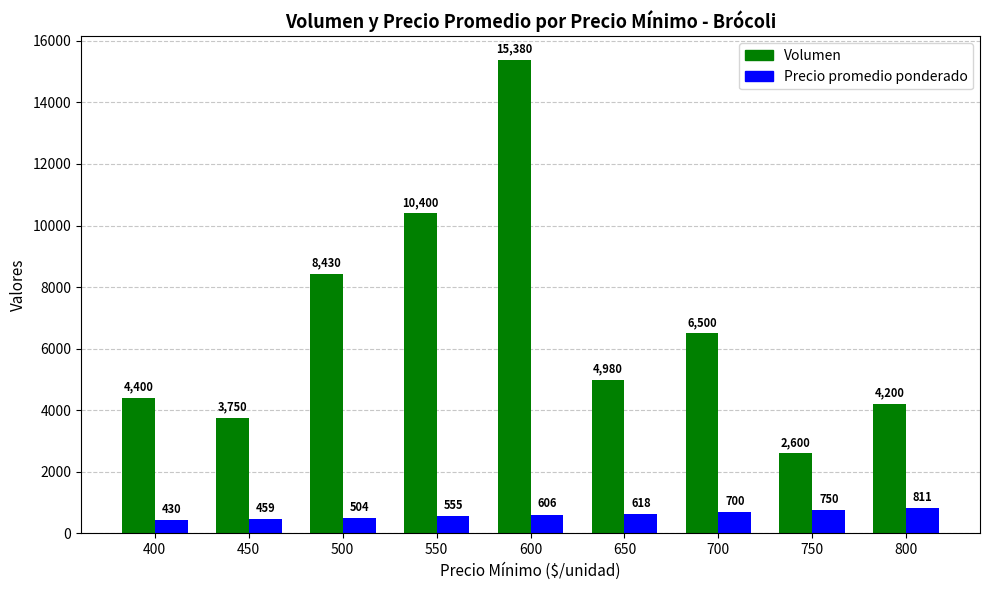

Are the bars grouped side by side (vs. stacked)?

Yes